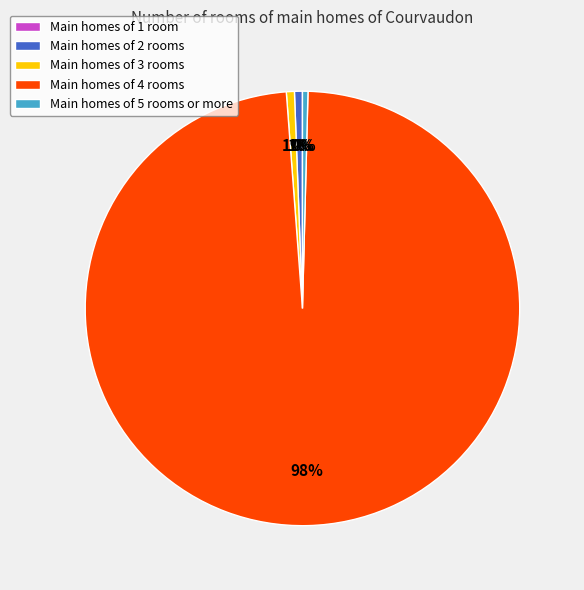

Which has a higher value, Main homes of 5 rooms or more or Main homes of 4 rooms?

Main homes of 4 rooms